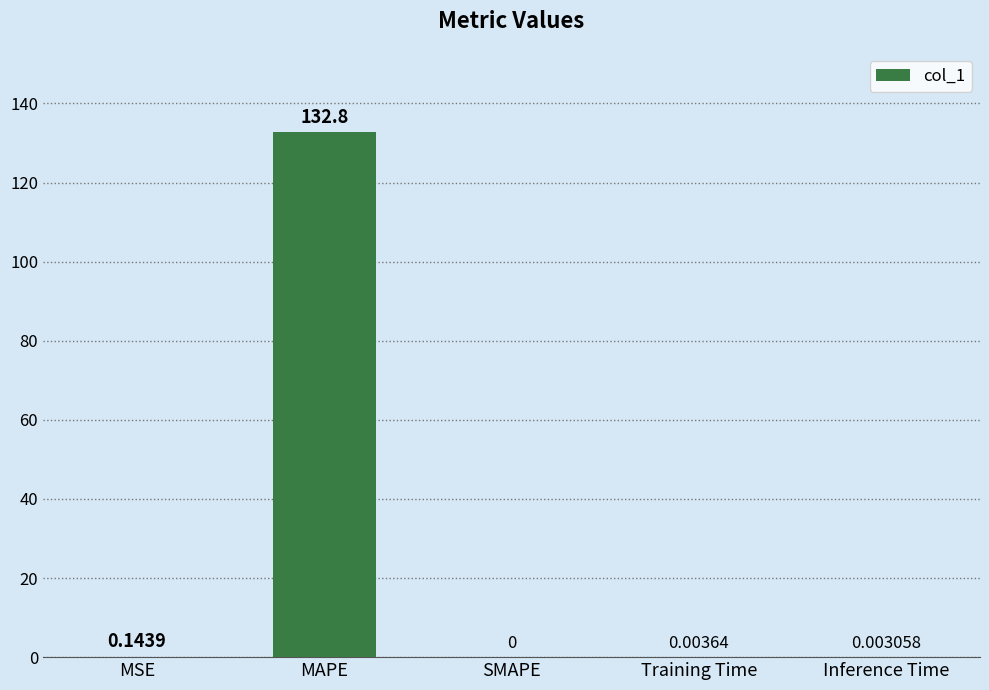

The chart shows a value of 0.0 at SMAPE. True or false?

True